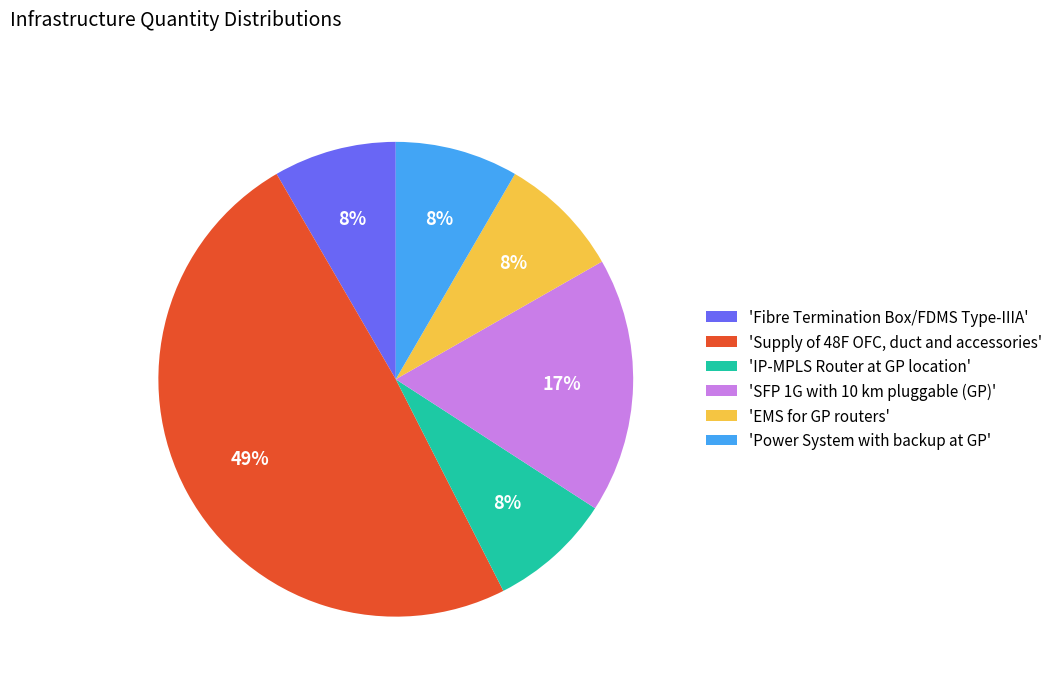

Do 'SFP 1G with 10 km pluggable (GP)' and 'EMS for GP routers' together represent more than half of the pie?

No